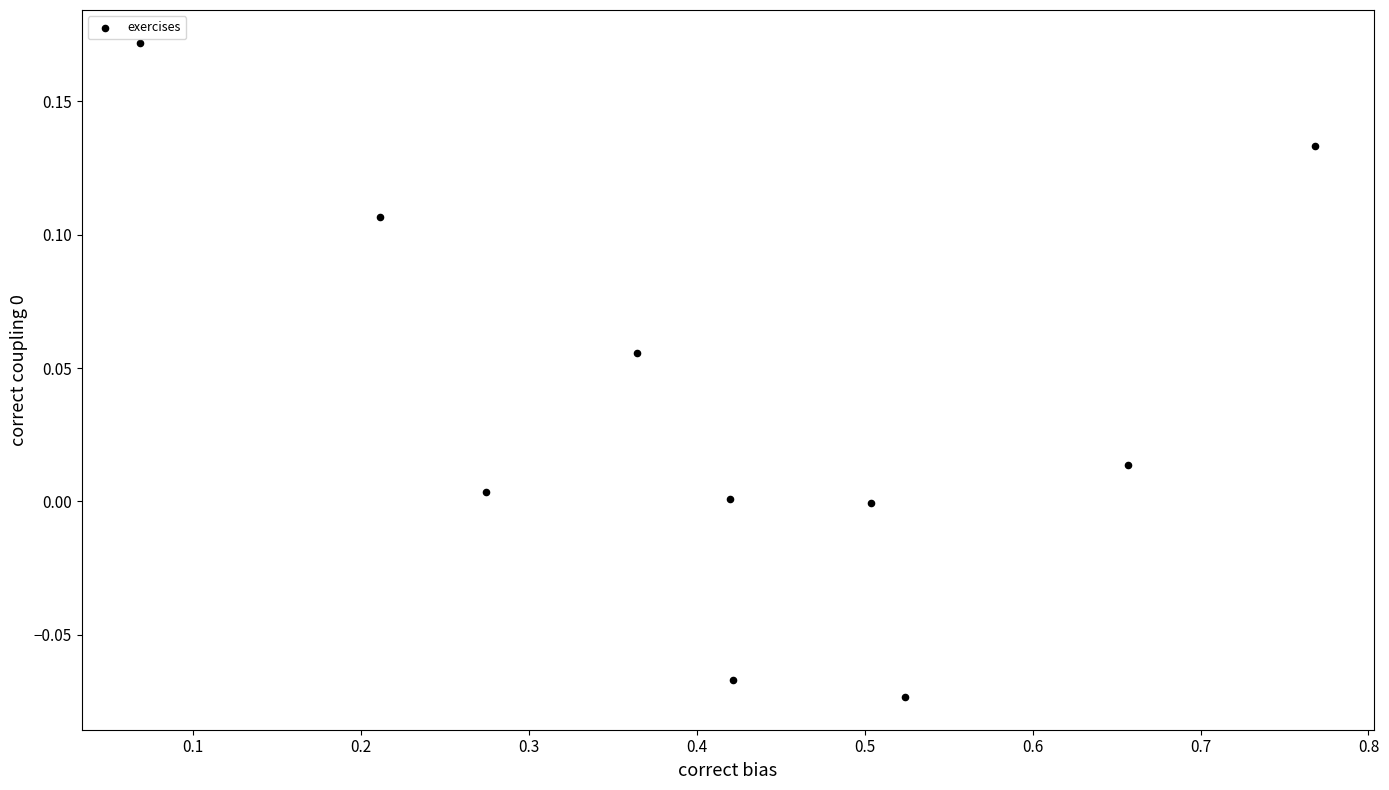

What is the range of X values (max minus min)?

0.7